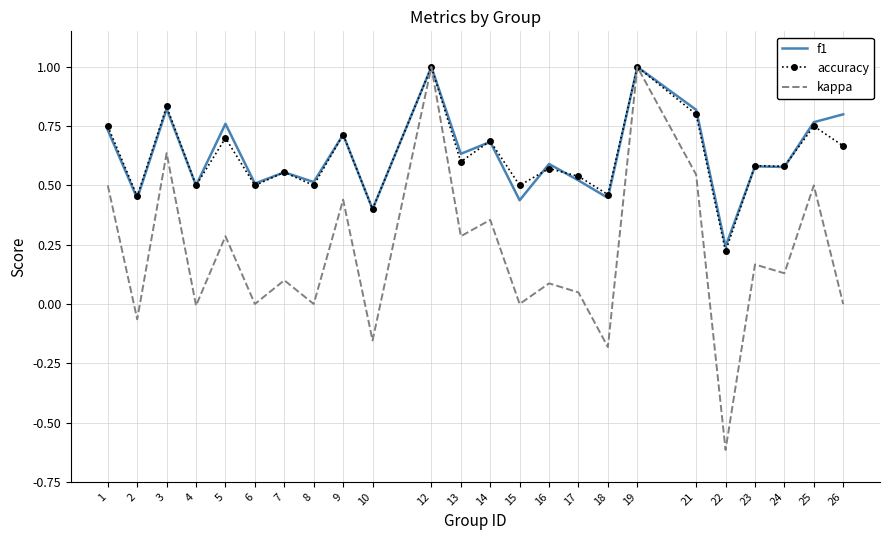

Which series has the largest range (max minus min)?

kappa